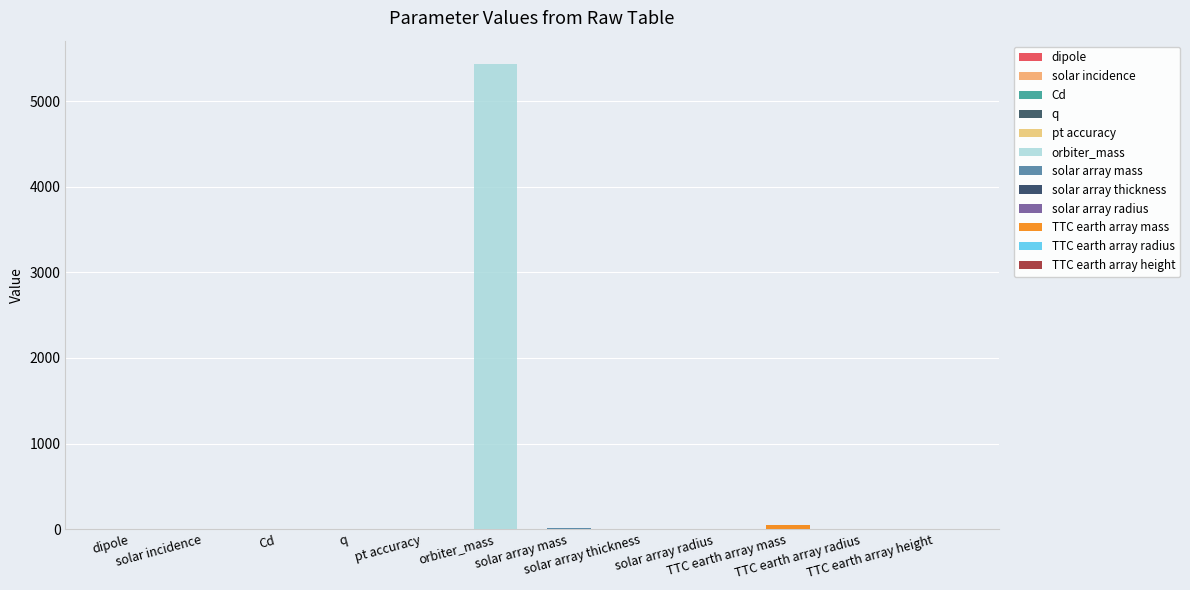

How many values are above zero?

11